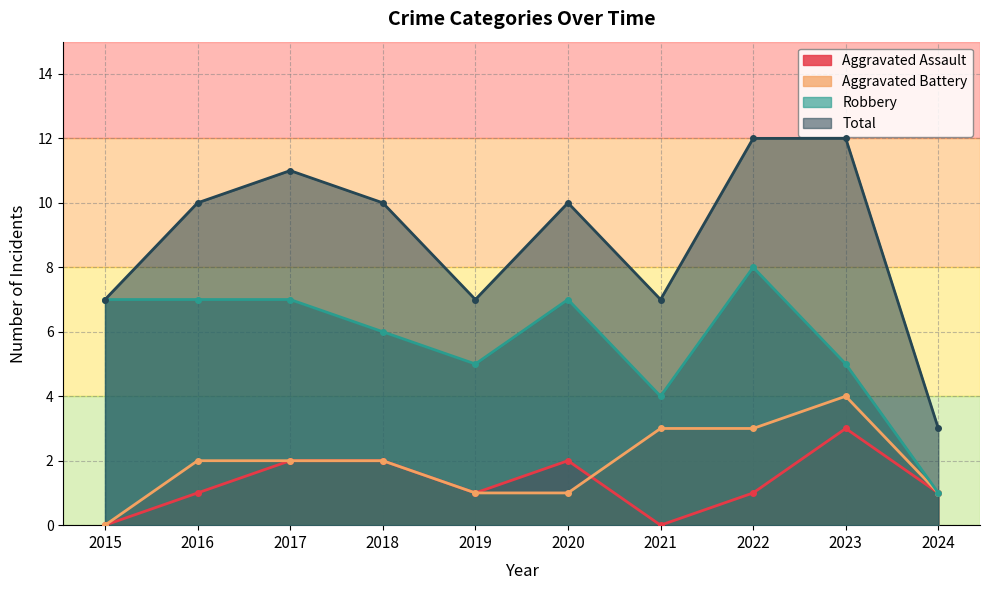

Rank the series at 2022 from highest to lowest value.

Total, Robbery, Aggravated Battery, Aggravated Assault